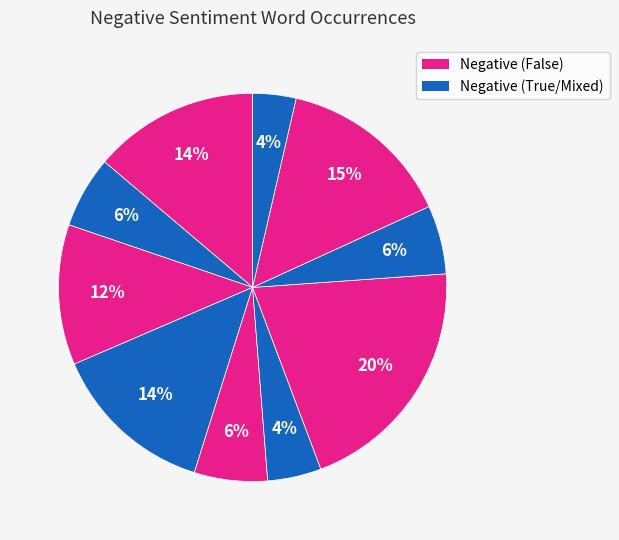

How many segments does this pie chart have?

10